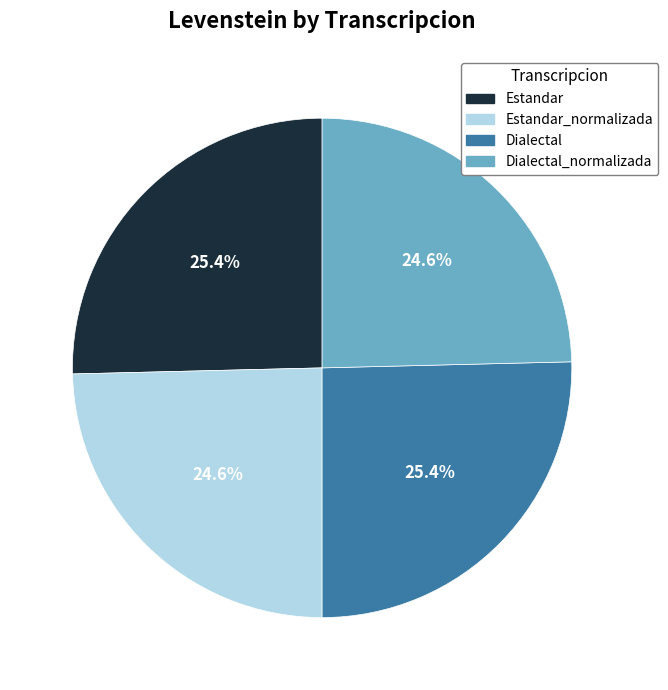

Is there any slice that represents more than half of the pie?

No